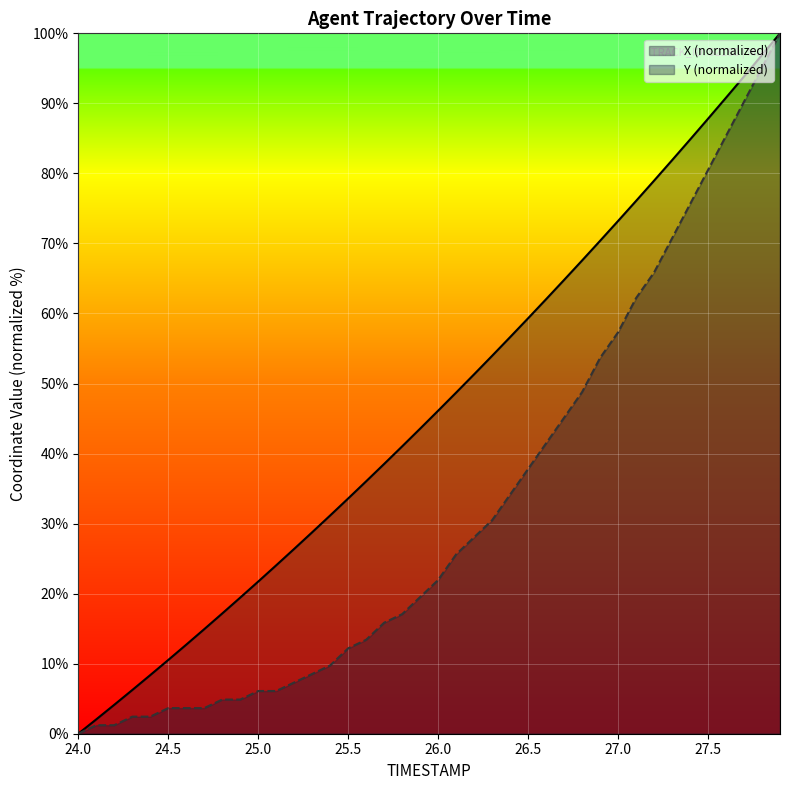

True or false: X and Y intersect in this chart.

False